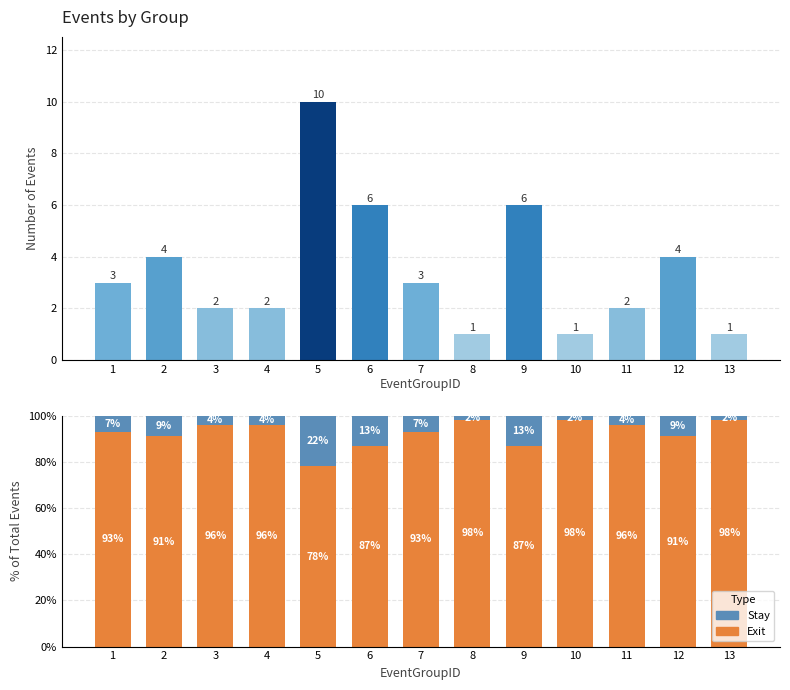

At how many categories does at least one series exceed 59?

13